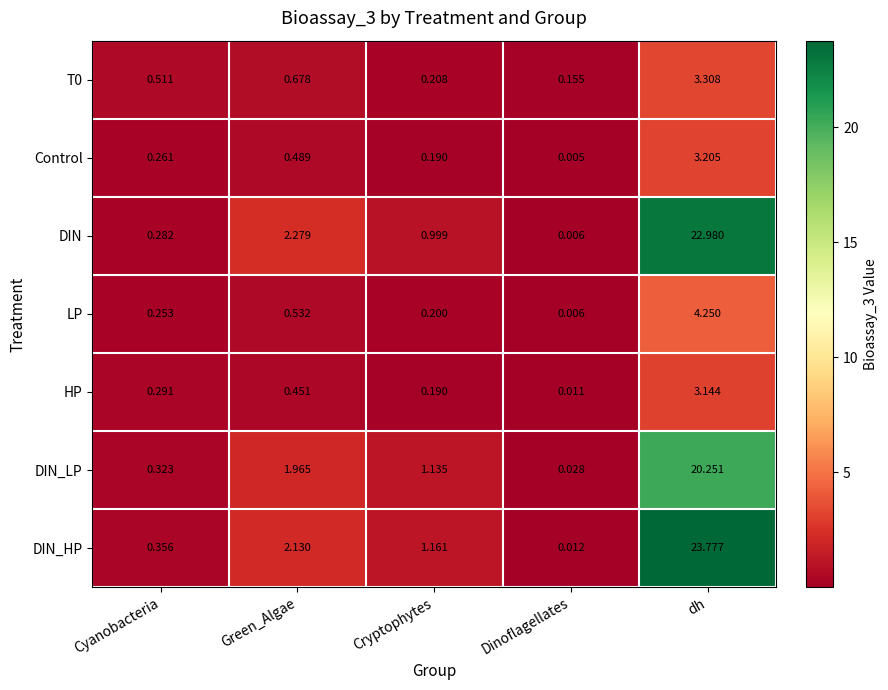

Which series has the largest range (max minus min)?

DIN_HP